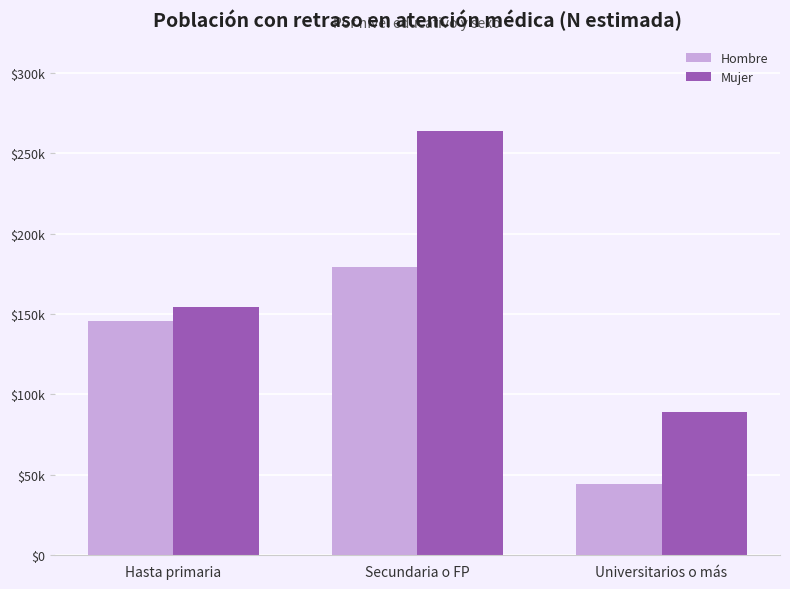

What is the maximum value shown in the chart?

263948